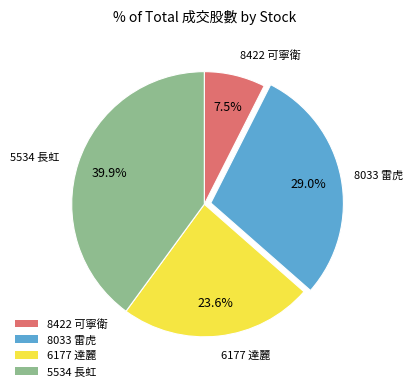

To the nearest percent, what is the difference between the 8033 雷虎 and 8422 可寧衛 slice percentages?

22%